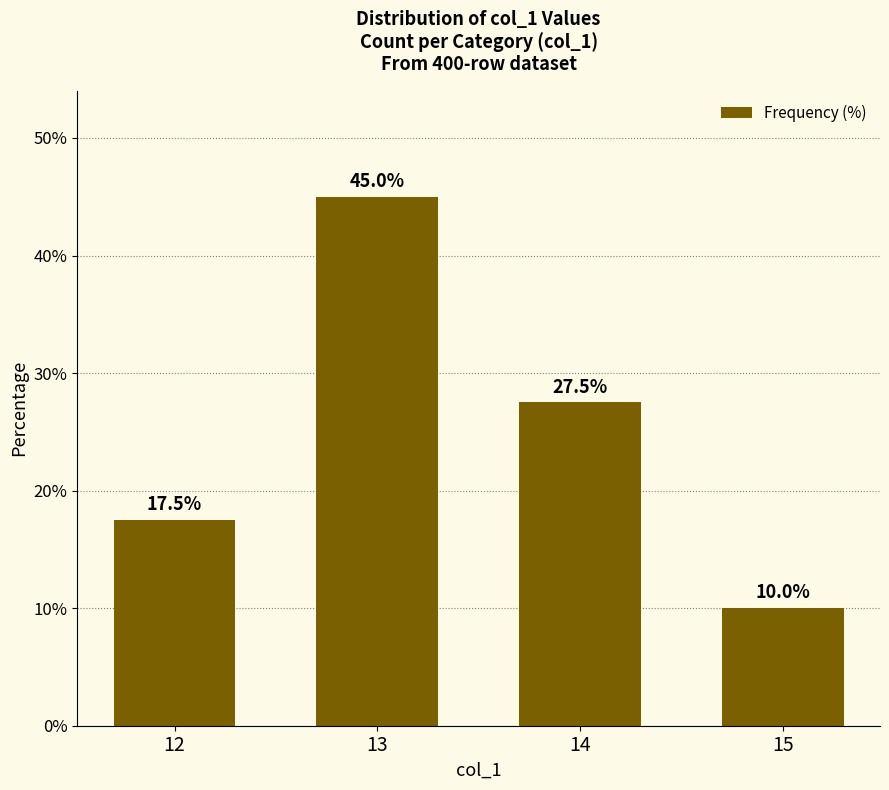

Between 15 and 12, which is larger?

12